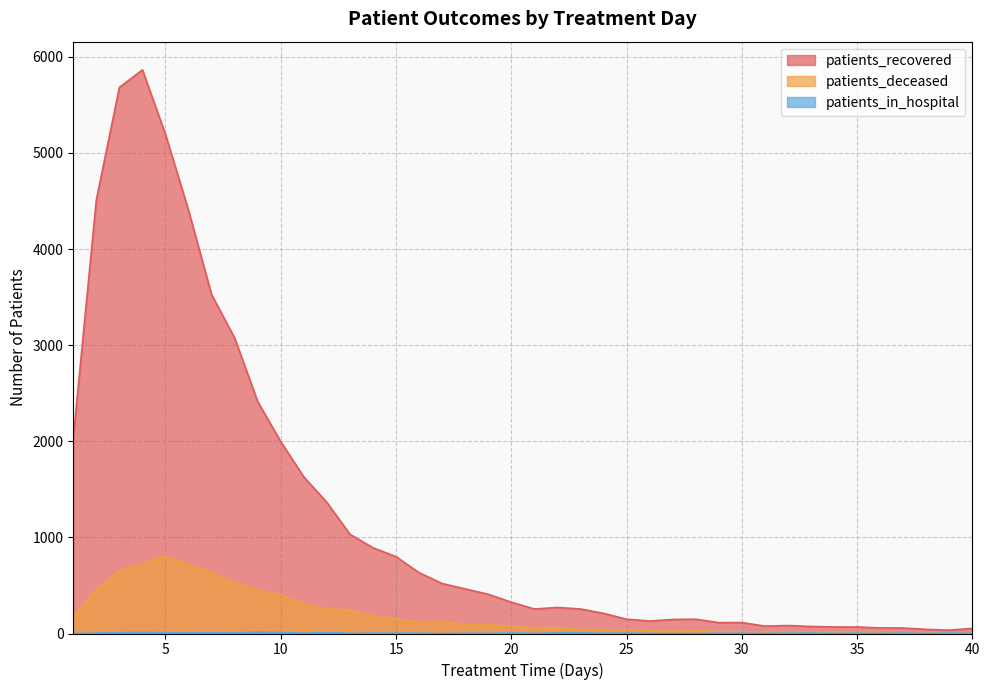

Which series has the widest spread of values?

patients_recovered